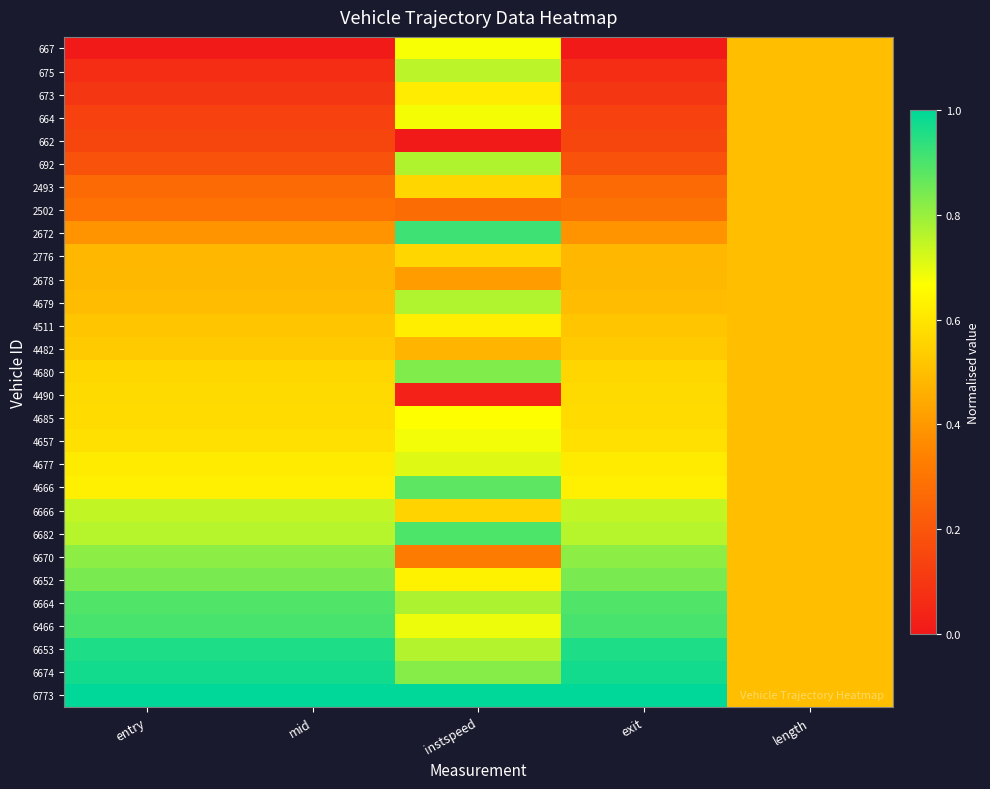

Reading left to right, transcribe all the data shown in this chart.

667: entry=0.0	mid=0.0	instspeed=0.7	exit=0.0	length=0.5
675: entry=0.1	mid=0.1	instspeed=0.8	exit=0.1	length=0.5
673: entry=0.1	mid=0.1	instspeed=0.6	exit=0.1	length=0.5
664: entry=0.1	mid=0.1	instspeed=0.7	exit=0.1	length=0.5
662: entry=0.1	mid=0.1	instspeed=0.0	exit=0.1	length=0.5
692: entry=0.2	mid=0.2	instspeed=0.8	exit=0.2	length=0.5
2493: entry=0.3	mid=0.3	instspeed=0.6	exit=0.3	length=0.5
2502: entry=0.3	mid=0.3	instspeed=0.3	exit=0.3	length=0.5
2672: entry=0.4	mid=0.4	instspeed=0.9	exit=0.4	length=0.5
2776: entry=0.5	mid=0.5	instspeed=0.6	exit=0.5	length=0.5
2678: entry=0.5	mid=0.5	instspeed=0.4	exit=0.5	length=0.5
4679: entry=0.5	mid=0.5	instspeed=0.8	exit=0.5	length=0.5
4511: entry=0.5	mid=0.5	instspeed=0.6	exit=0.5	length=0.5
4482: entry=0.5	mid=0.5	instspeed=0.5	exit=0.5	length=0.5
4680: entry=0.6	mid=0.6	instspeed=0.8	exit=0.6	length=0.5
4490: entry=0.6	mid=0.6	instspeed=0.0	exit=0.6	length=0.5
4685: entry=0.6	mid=0.6	instspeed=0.7	exit=0.6	length=0.5
4657: entry=0.6	mid=0.6	instspeed=0.7	exit=0.6	length=0.5
4677: entry=0.6	mid=0.6	instspeed=0.7	exit=0.6	length=0.5
4666: entry=0.6	mid=0.6	instspeed=0.9	exit=0.6	length=0.5
6666: entry=0.7	mid=0.7	instspeed=0.6	exit=0.7	length=0.5
6682: entry=0.8	mid=0.8	instspeed=0.9	exit=0.8	length=0.5
6670: entry=0.8	mid=0.8	instspeed=0.3	exit=0.8	length=0.5
6652: entry=0.8	mid=0.8	instspeed=0.6	exit=0.8	length=0.5
6664: entry=0.9	mid=0.9	instspeed=0.8	exit=0.9	length=0.5
6466: entry=0.9	mid=0.9	instspeed=0.7	exit=0.9	length=0.5
6653: entry=1.0	mid=1.0	instspeed=0.8	exit=1.0	length=0.5
6674: entry=1.0	mid=1.0	instspeed=0.8	exit=1.0	length=0.5
6773: entry=1.0	mid=1.0	instspeed=1.0	exit=1.0	length=0.5